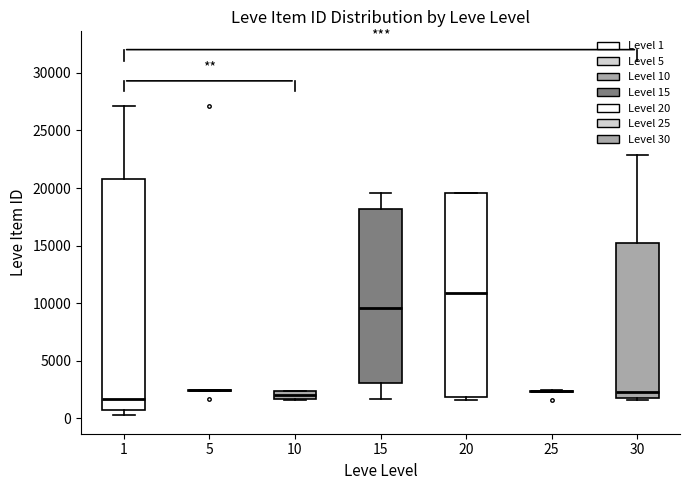

Which box is the tallest, from its lower edge to its upper edge?

1